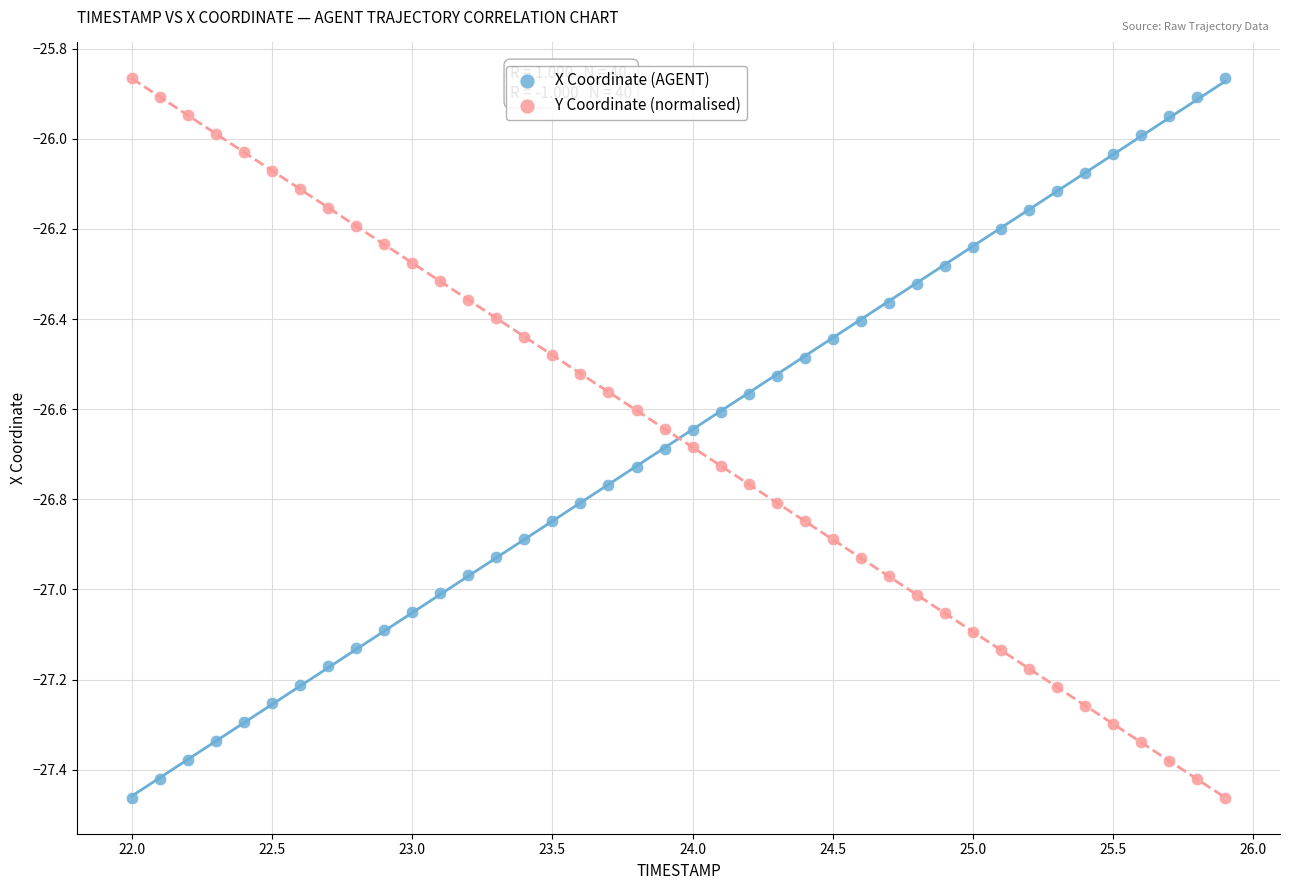

What are all the series names shown in the legend?

X Coordinate (AGENT), Y Coordinate (normalised)